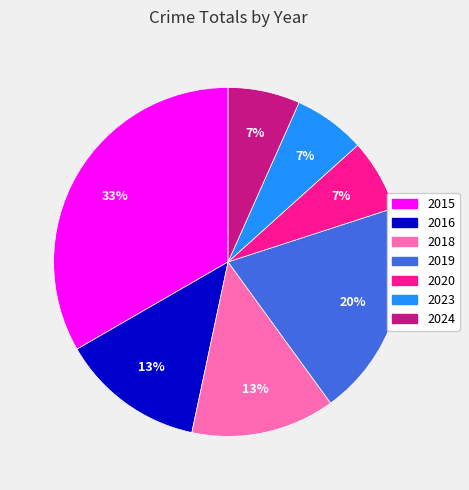

To the nearest percent, what is the average slice percentage?

14%